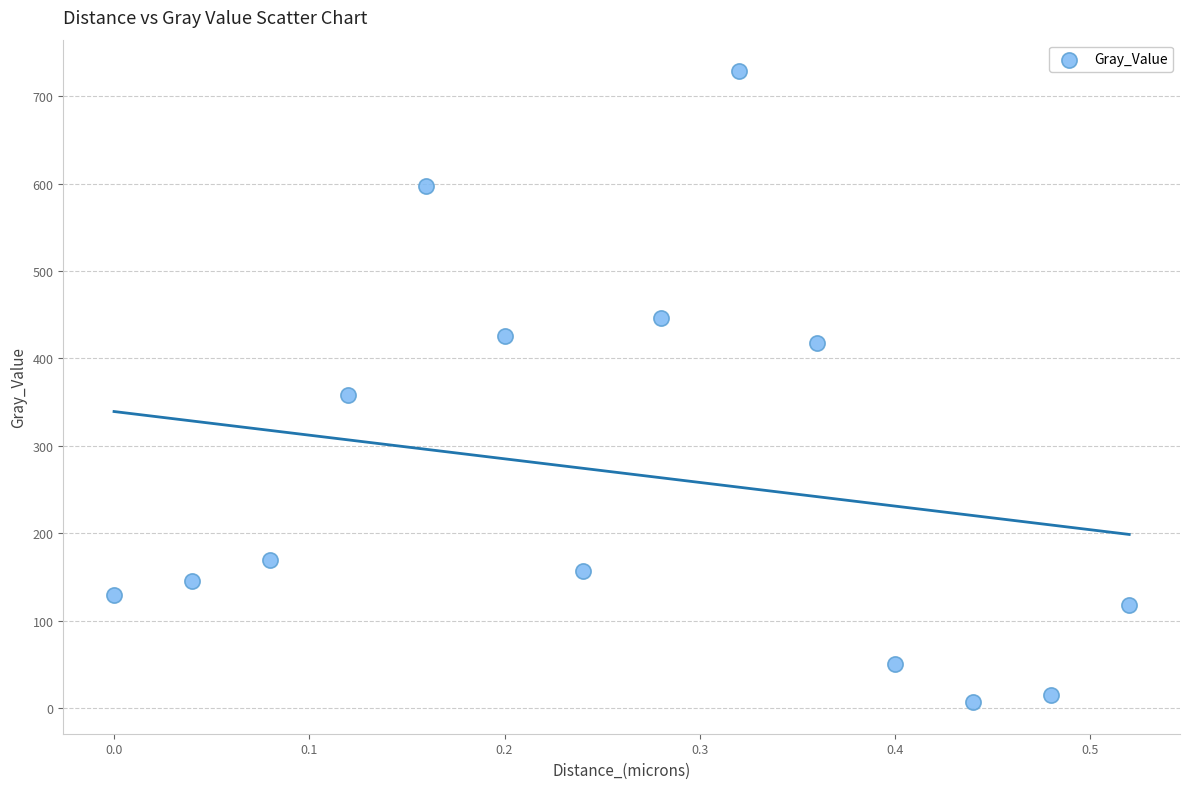

What Y value in the scatter plot is closest to 367?

358.2